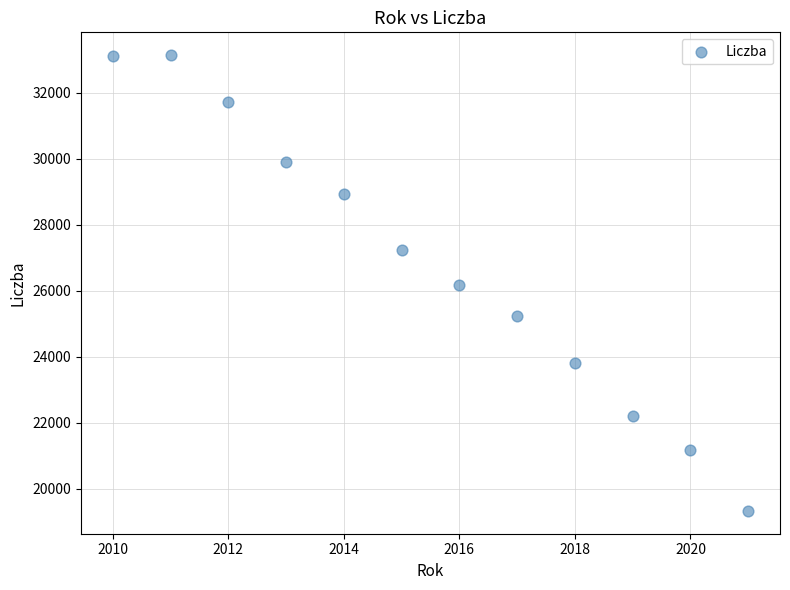

What is the range of X values (max minus min)?

11